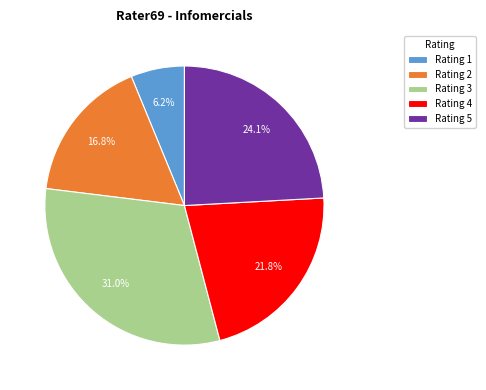

How many slices are in this pie chart?

5